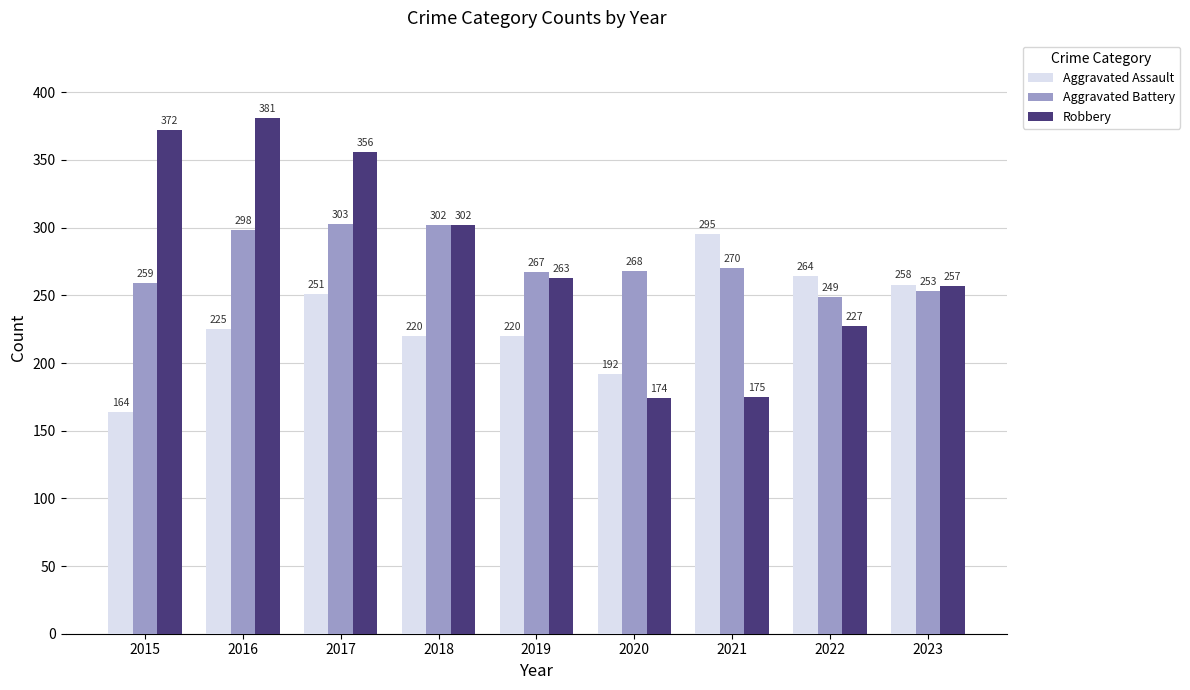

How many bars are there in each group?

3